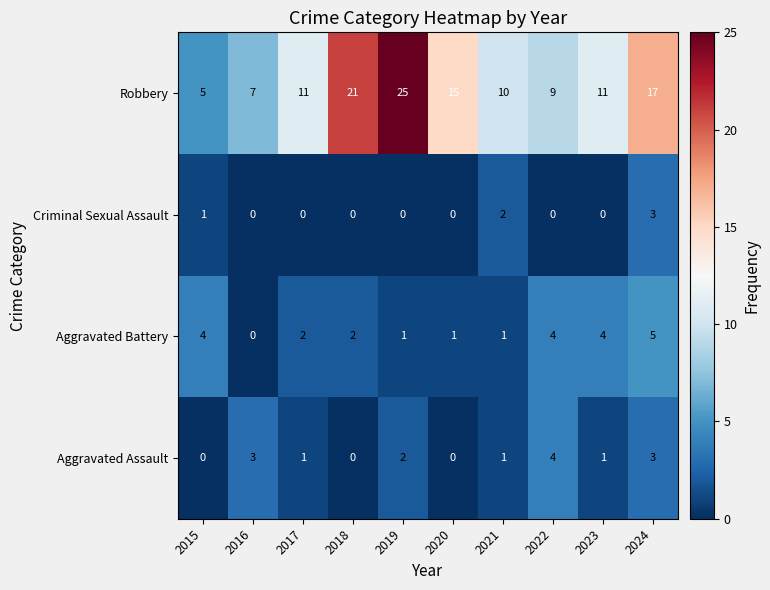

Which series has the largest range (max minus min)?

Robbery